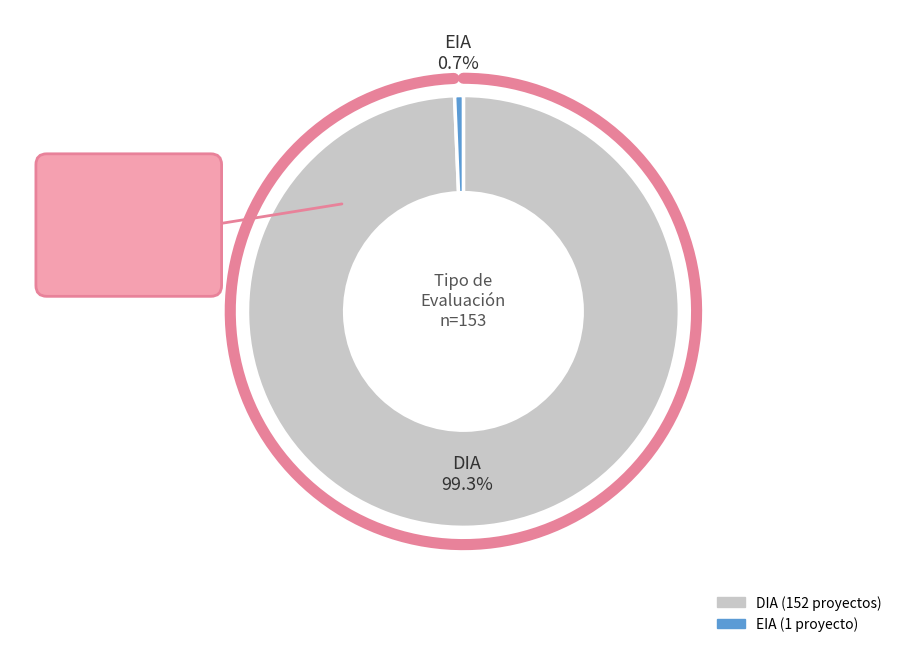

To the nearest percent, what is the difference between the EIA and DIA slice percentages?

99%